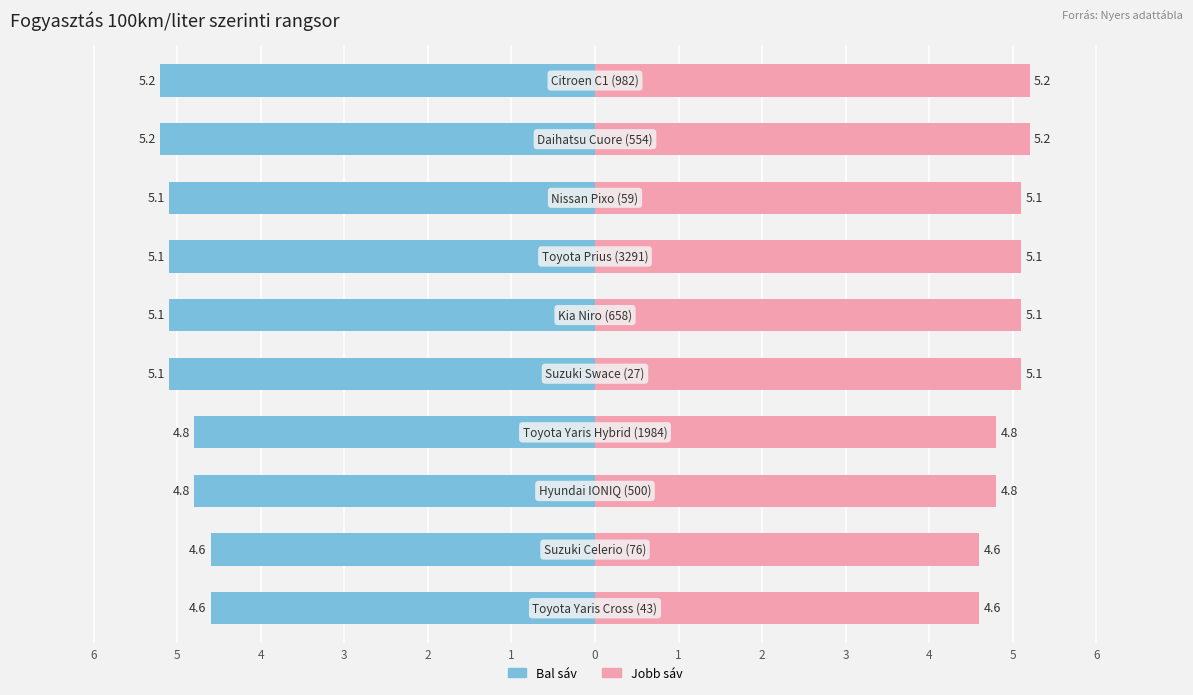

Reading left to right, extract all data points from this chart.

Fogyasztás (l/100km): -4.6	-4.6	-4.8	-4.8	-5.1	-5.1	-5.1	-5.1	-5.2	-5.2
Fogyasztás (l/100km) (jobb): 4.6	4.6	4.8	4.8	5.1	5.1	5.1	5.1	5.2	5.2